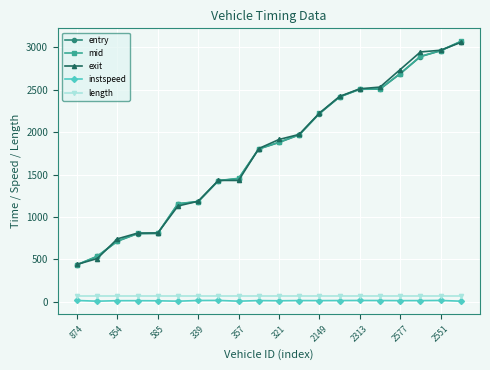

At how many categories does at least one series exceed 2021?

8